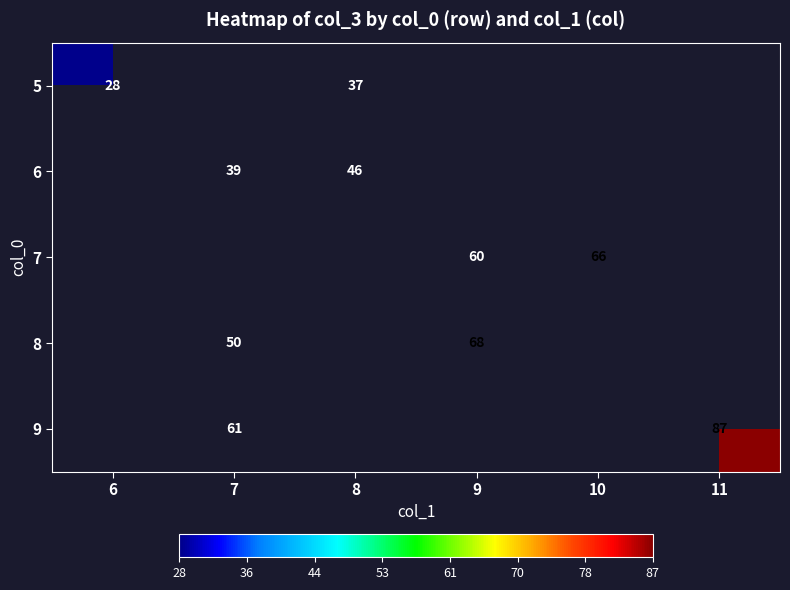

The 5 series shows 28 at 6. True or false?

True